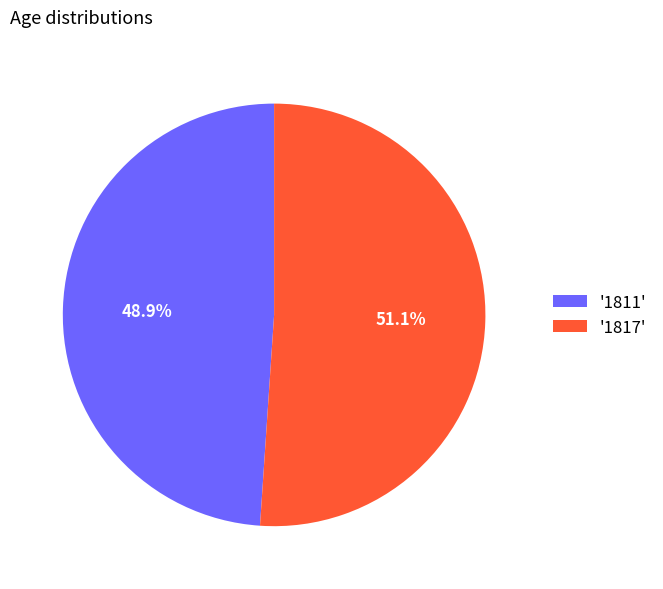

What percentage is NOT represented by '1817'?

48.9%